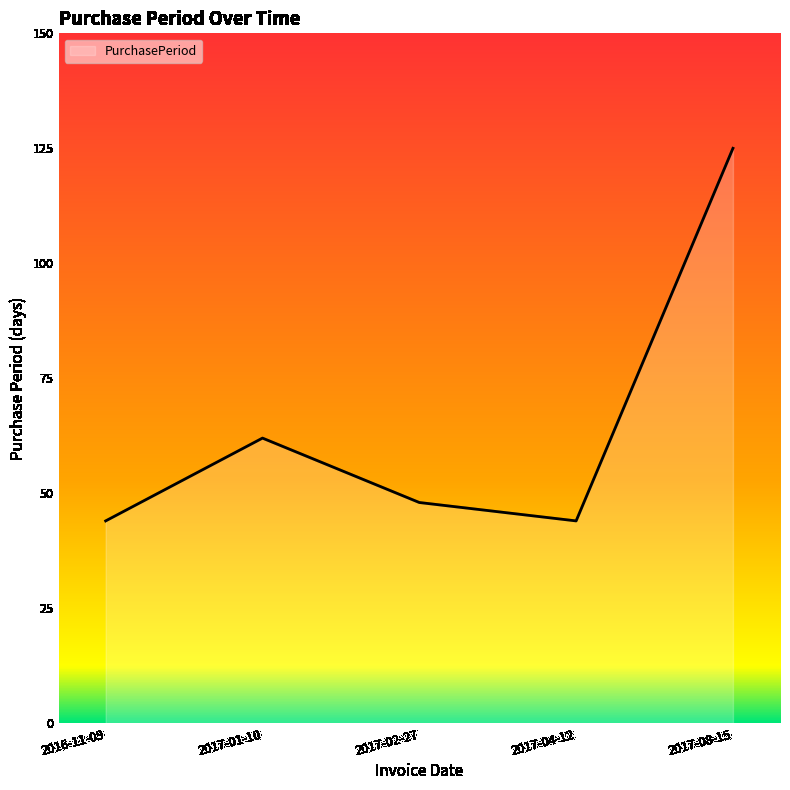

At which category does the chart reach its peak across all series?

2017-08-15